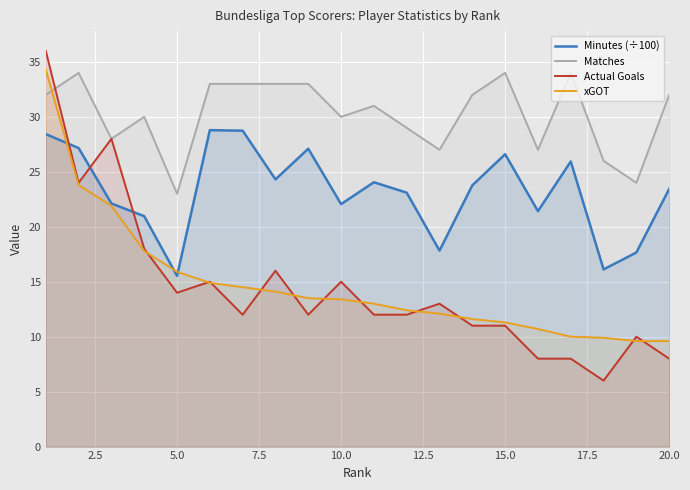

Count the number of data series in this chart.

4